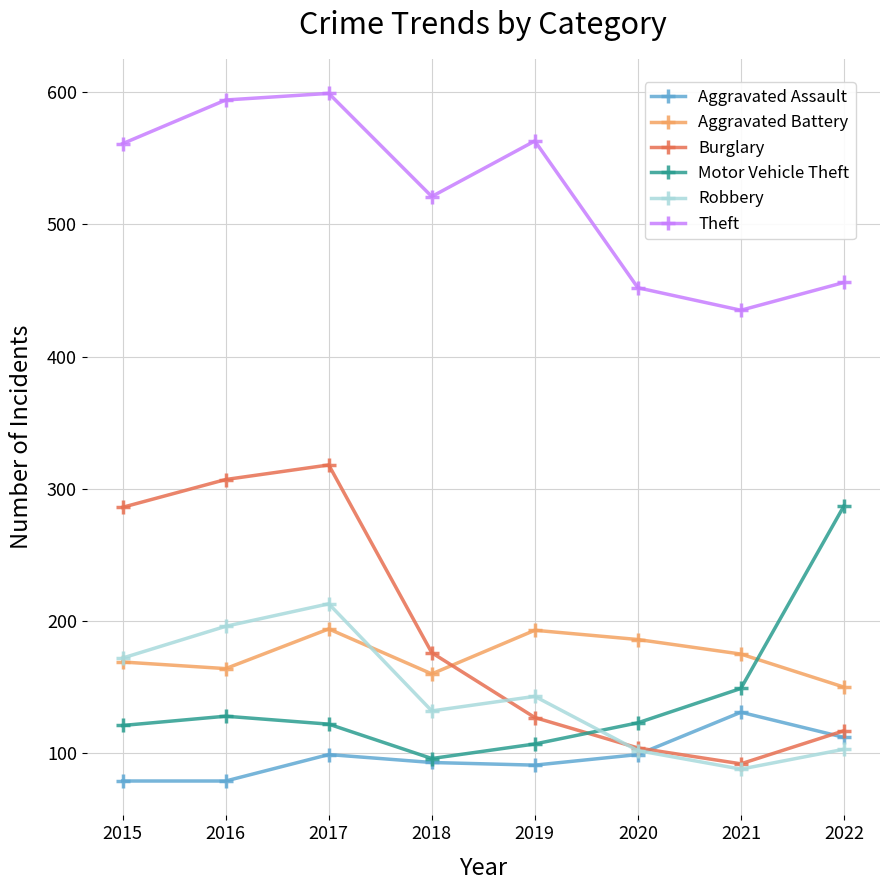

At which label does Aggravated Battery first exceed 175?

2017